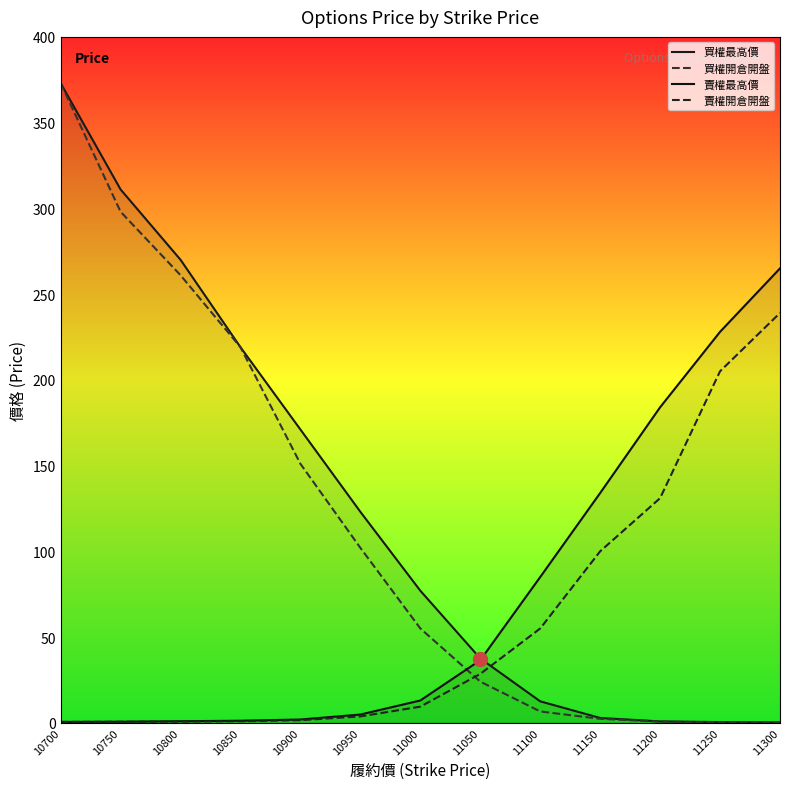

At which category is the sum across all series the highest?

10700